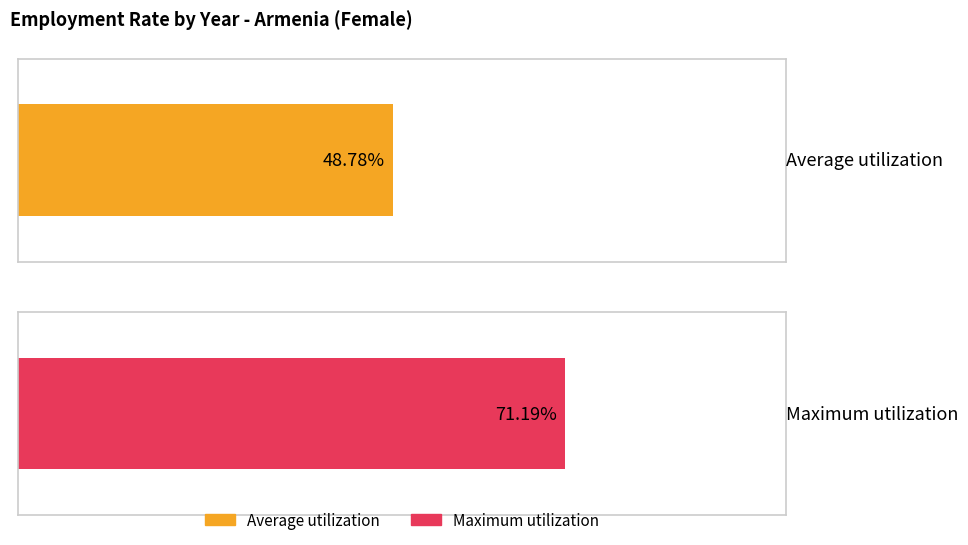

Is the value of Maximum utilization at 2014 greater than the value of Average utilization at 2023?

Yes